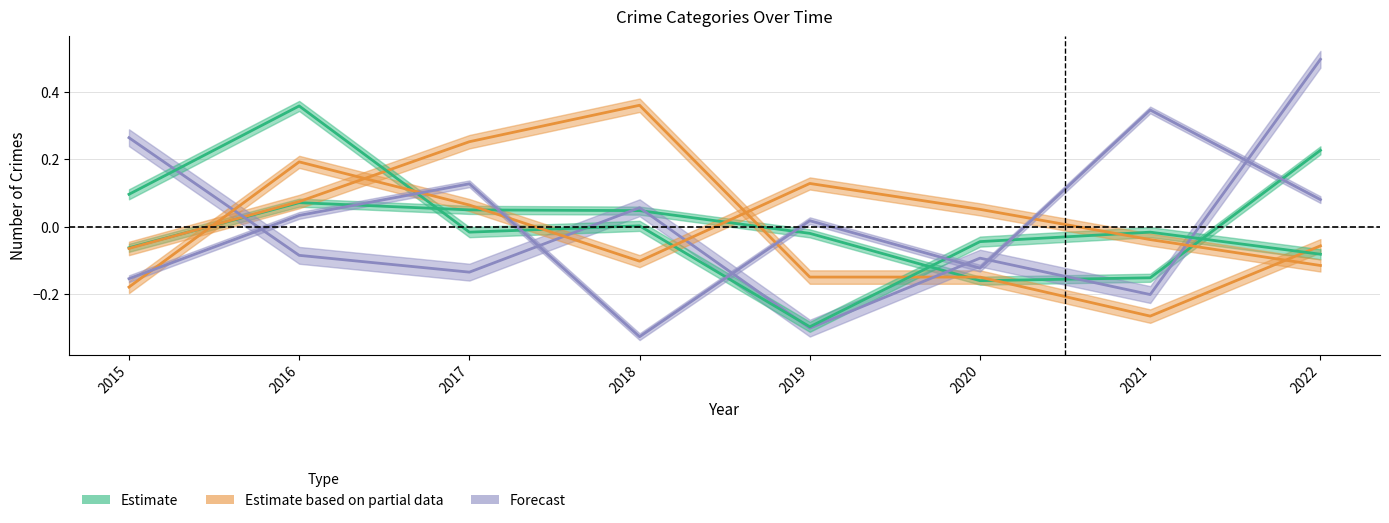

At how many categories does at least one series exceed 0?

8